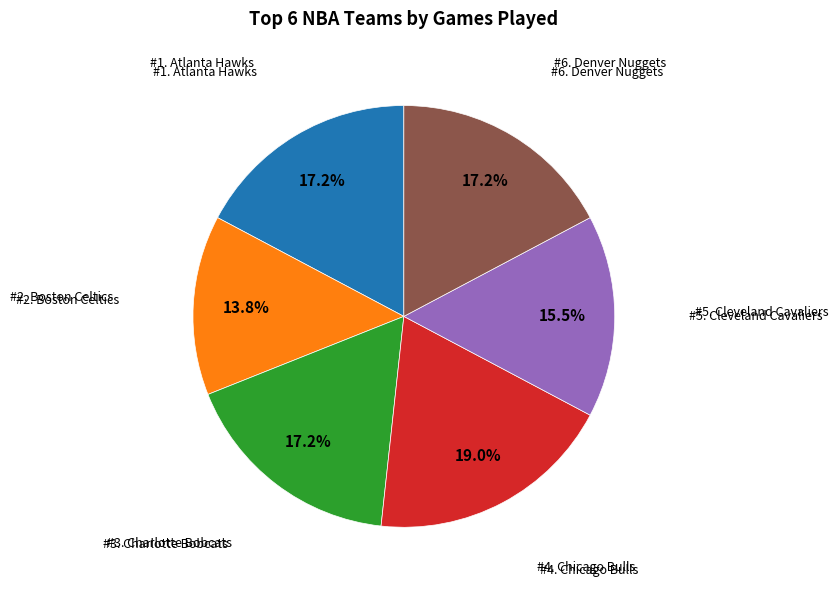

Count the number of slices in the pie.

6